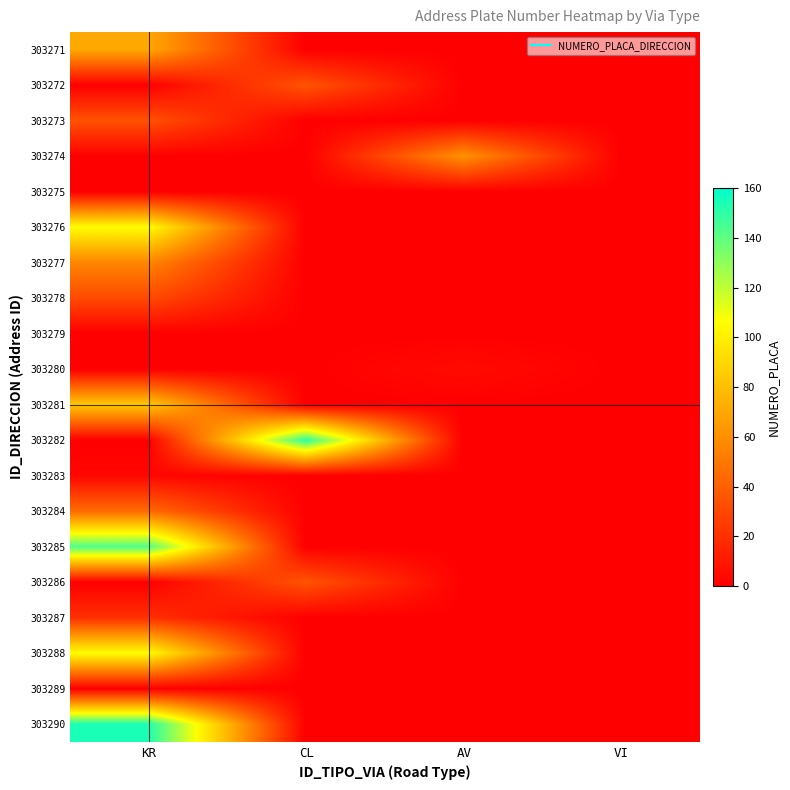

Between VI and CL, which is larger?

VI